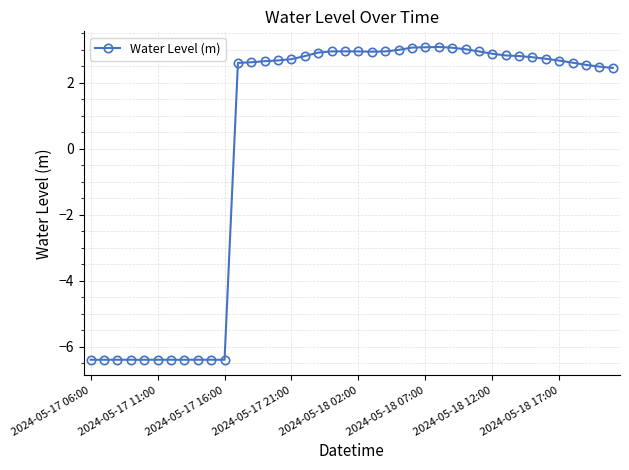

What is the smallest value displayed?

-6.4